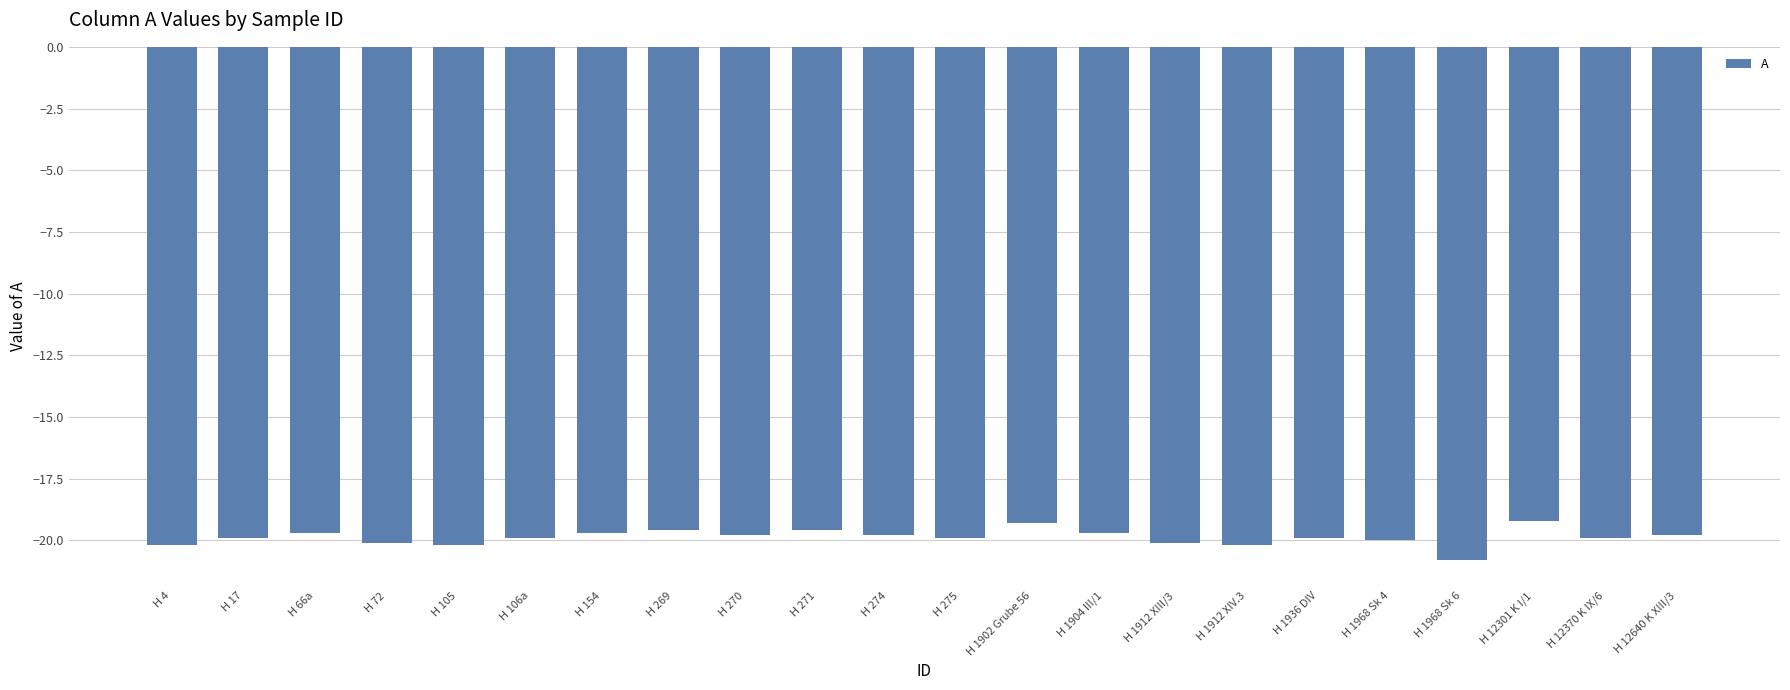

What is the label of the 21st bar from the left?

H 12370 K IX/6